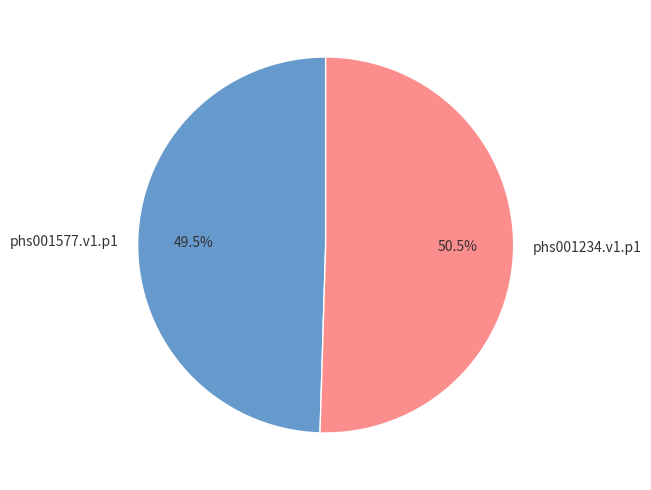

To the nearest percent, what is the average slice percentage?

50%